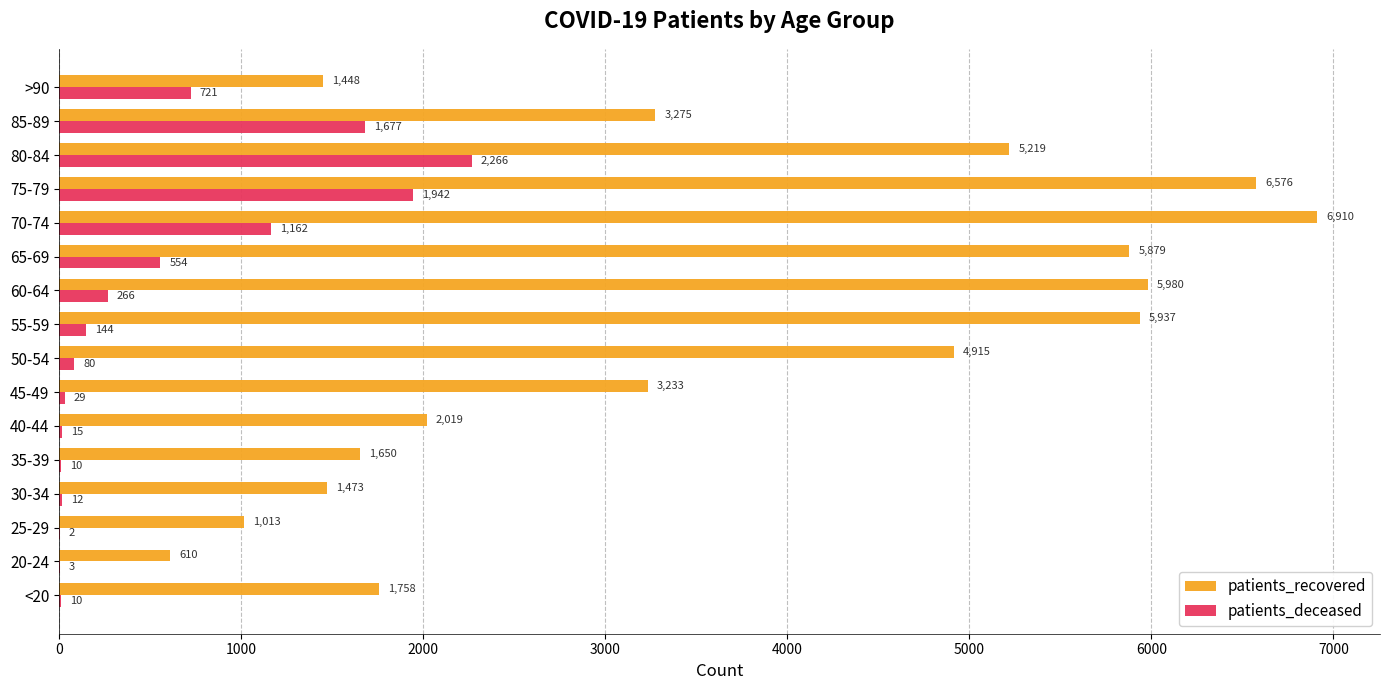

What is the sum of the patients_recovered values at 75-79 and 55-59?

12513